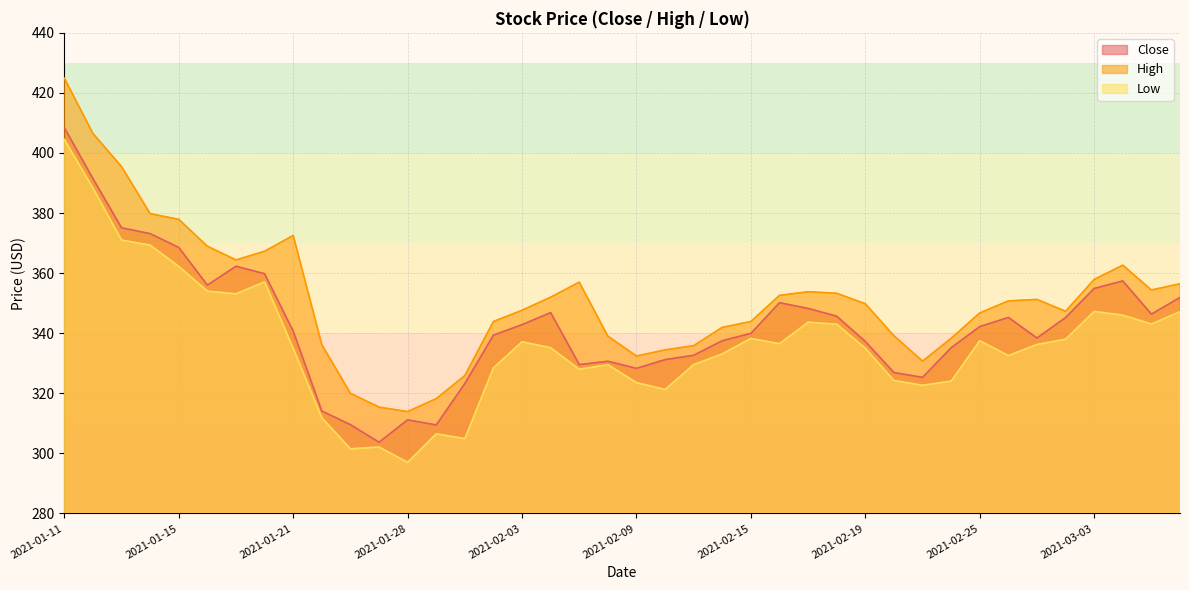

The High series shows 339.0 at 2021-02-08. True or false?

True